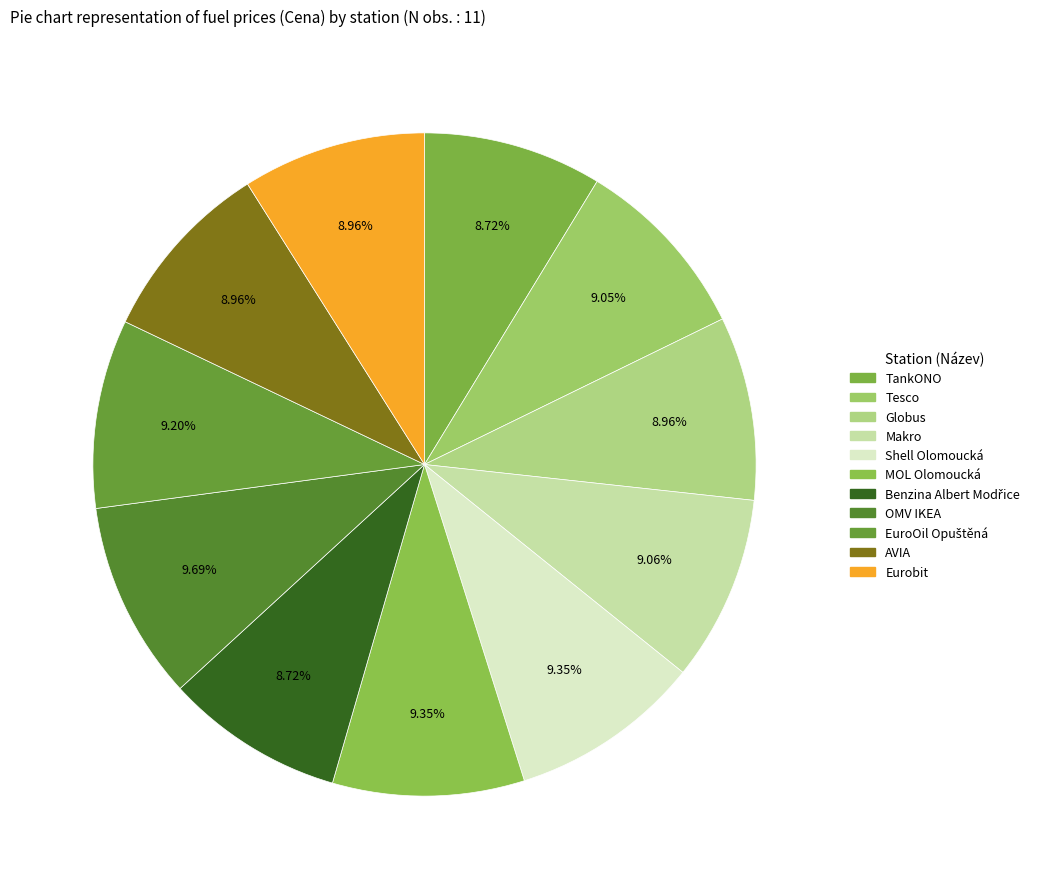

How many slices are in this pie chart?

11